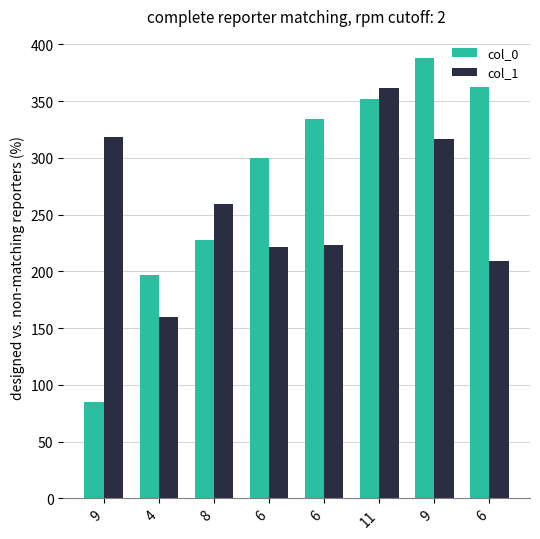

Is it true that col_0 equals 299.8 at 6?

True